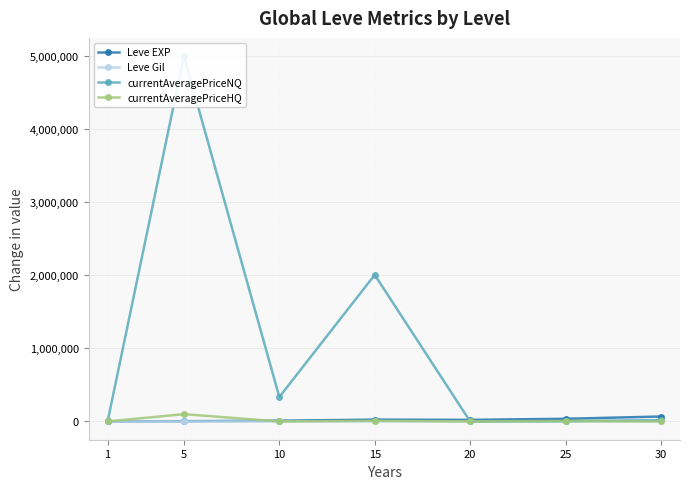

At which category is the sum across all series the highest?

5